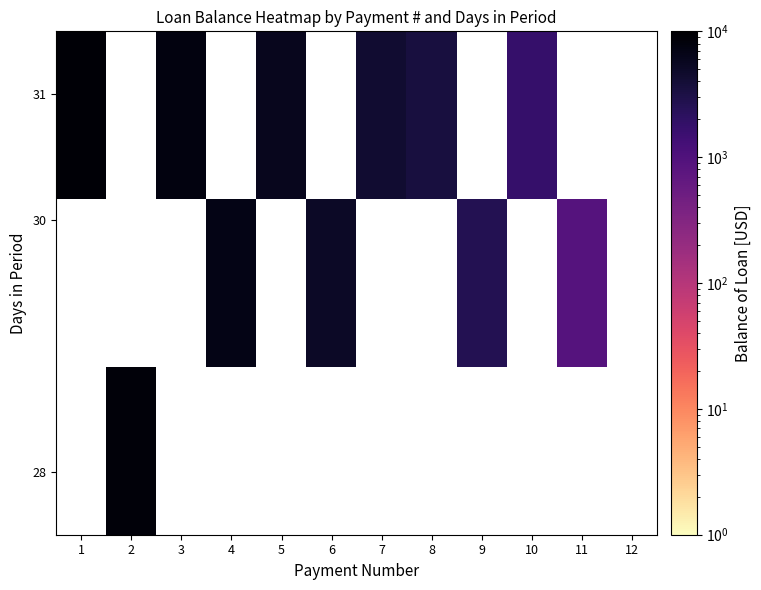

The row_2 series shows 1824.3 at 7. True or false?

False